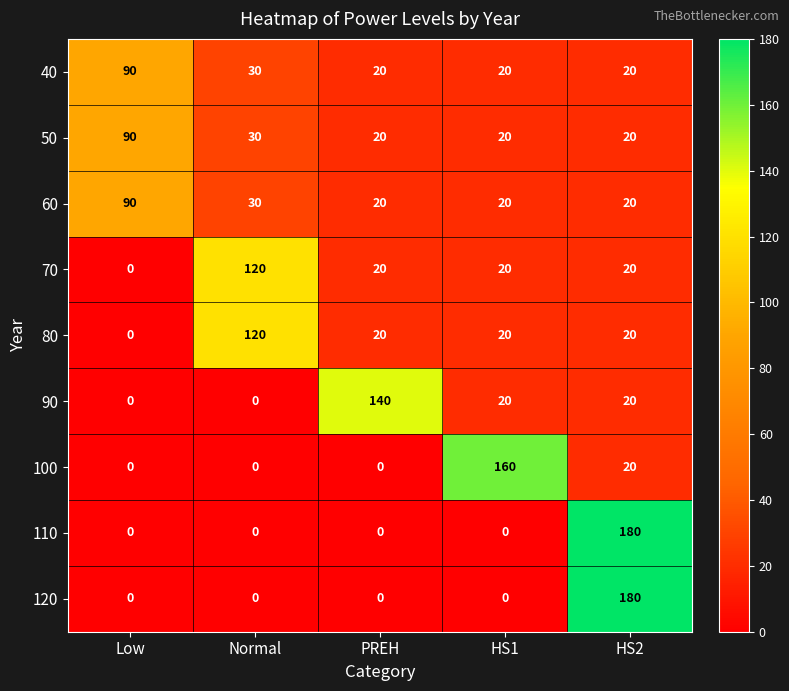

True or false: 60 has a value of 46 at Normal.

False